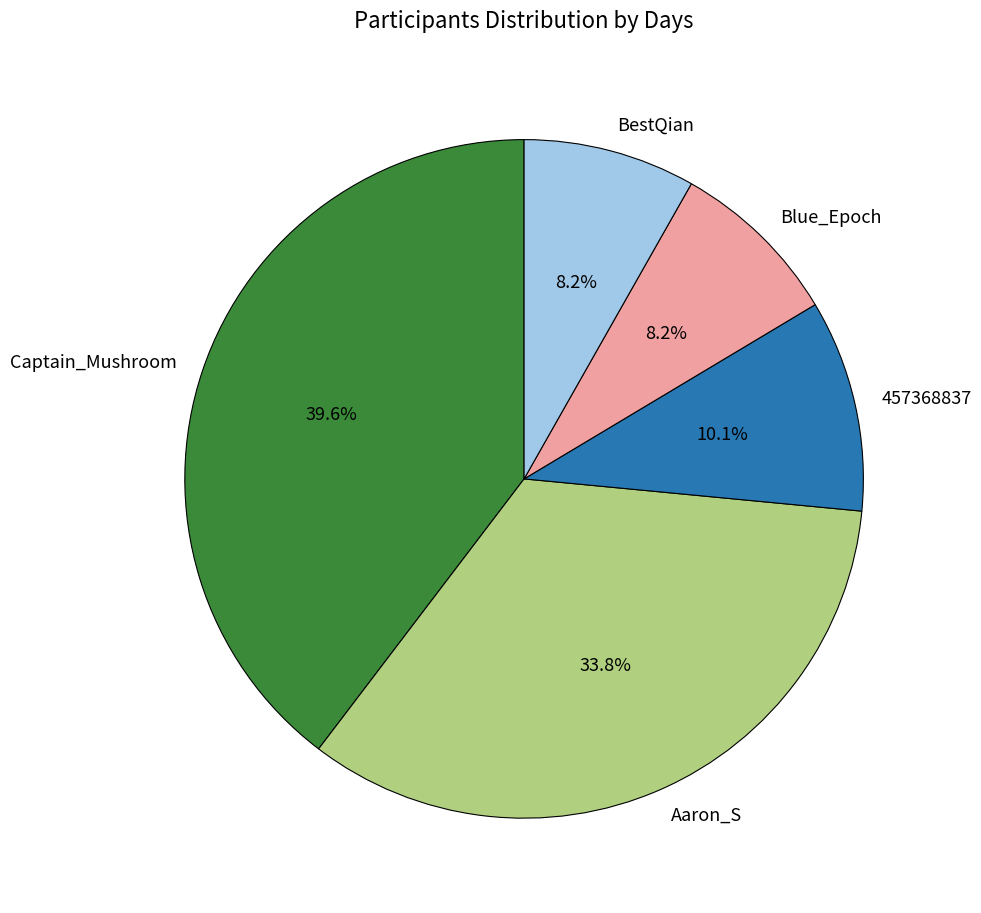

Is there any slice that represents more than half of the pie?

No